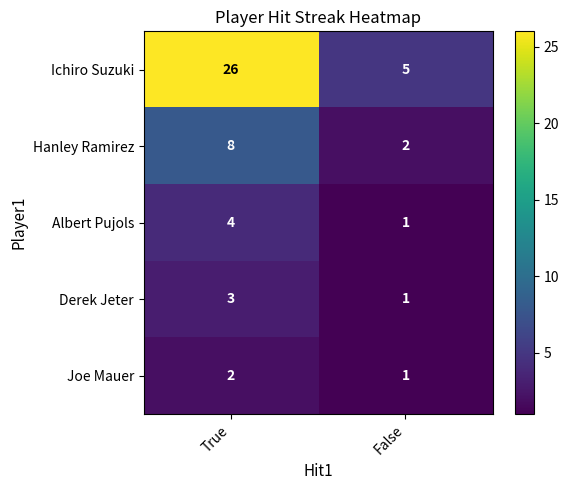

Reading left to right, transcribe all the data shown in this chart.

Ichiro Suzuki: 26	5
Hanley Ramirez: 8	2
Albert Pujols: 4	1
Derek Jeter: 3	1
Joe Mauer: 2	1